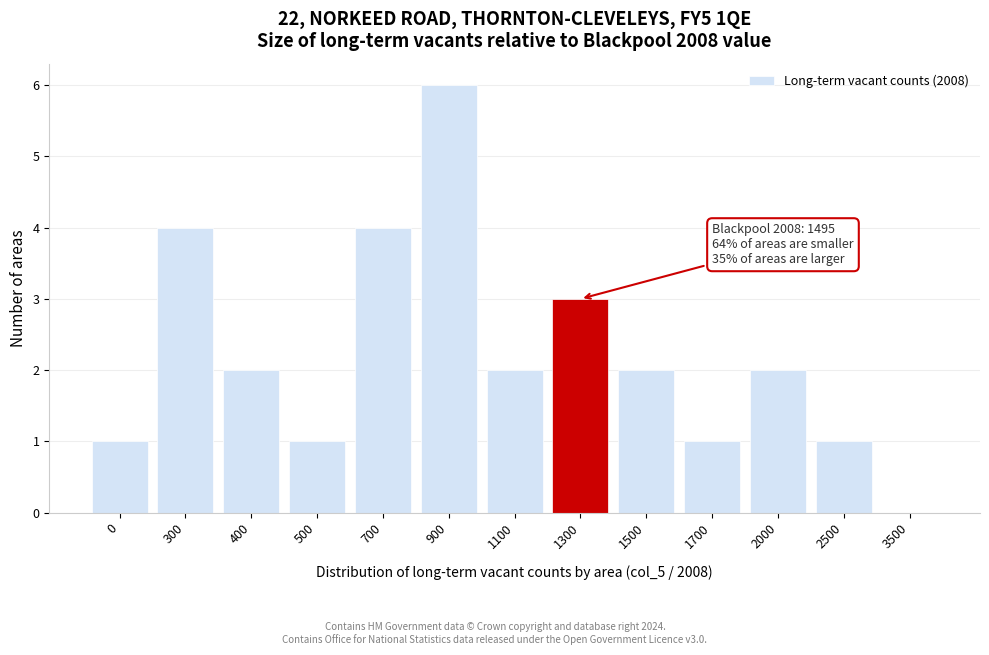

Reading right to left, extract all data points from this chart.

3500=0	2500=1	2000=2	1700=1	1500=2	1300=3	1100=2	900=6	700=4	500=1	400=2	300=4	0=1